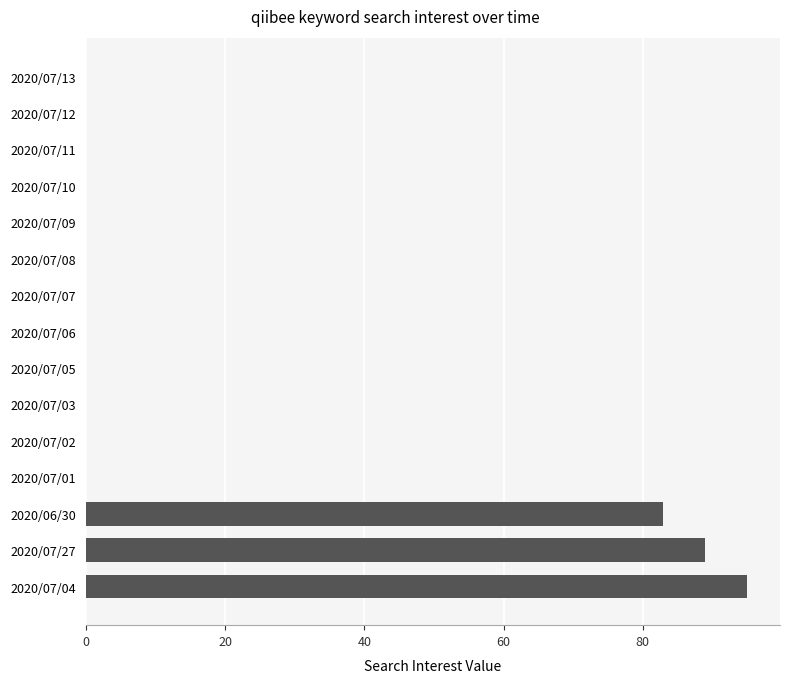

Reading bottom to top, list all the values displayed in this chart.

2020/07/04=95	2020/07/27=89	2020/06/30=83	2020/07/01=0	2020/07/02=0	2020/07/03=0	2020/07/05=0	2020/07/06=0	2020/07/07=0	2020/07/08=0	2020/07/09=0	2020/07/10=0	2020/07/11=0	2020/07/12=0	2020/07/13=0